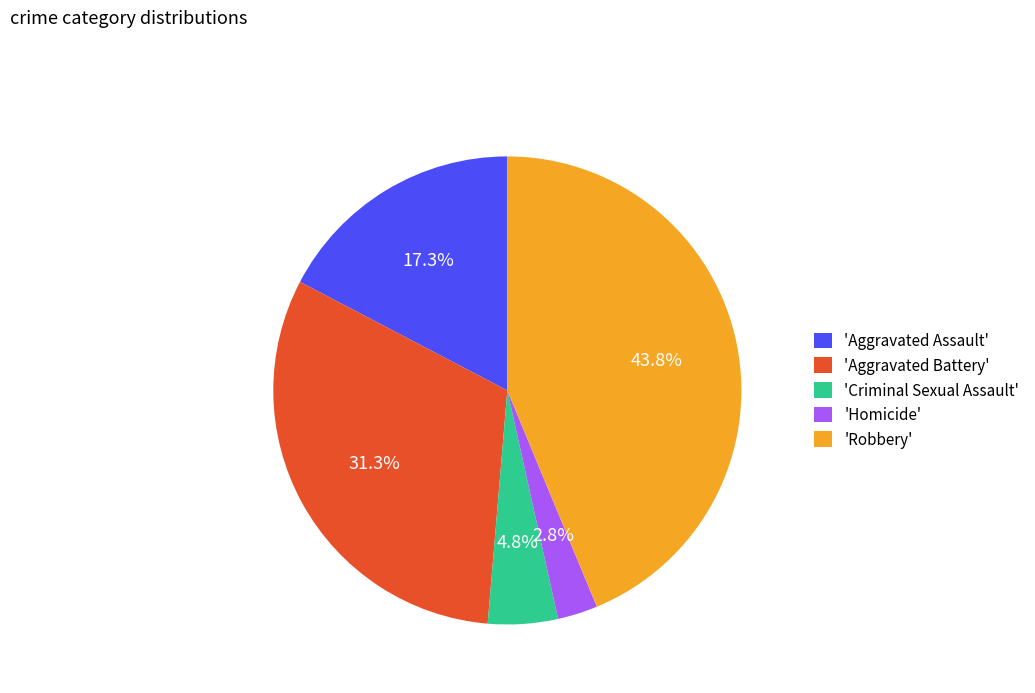

Is there a majority slice in this chart?

No